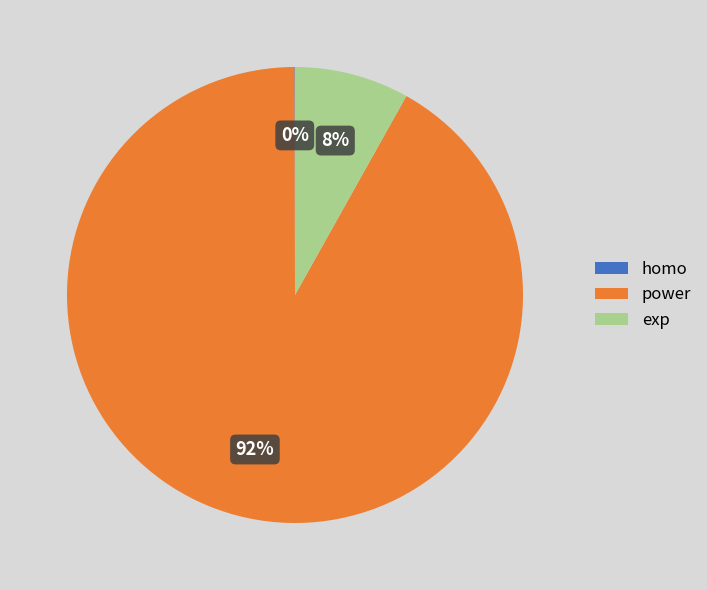

What is the largest slice in the pie chart?

power